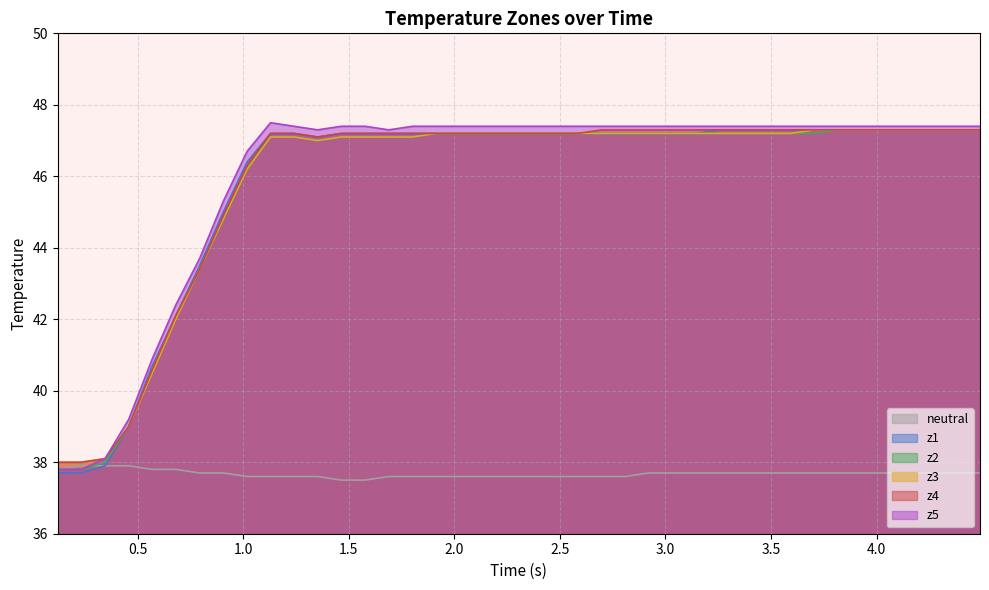

True or false: z2 and z1 intersect in this chart.

False